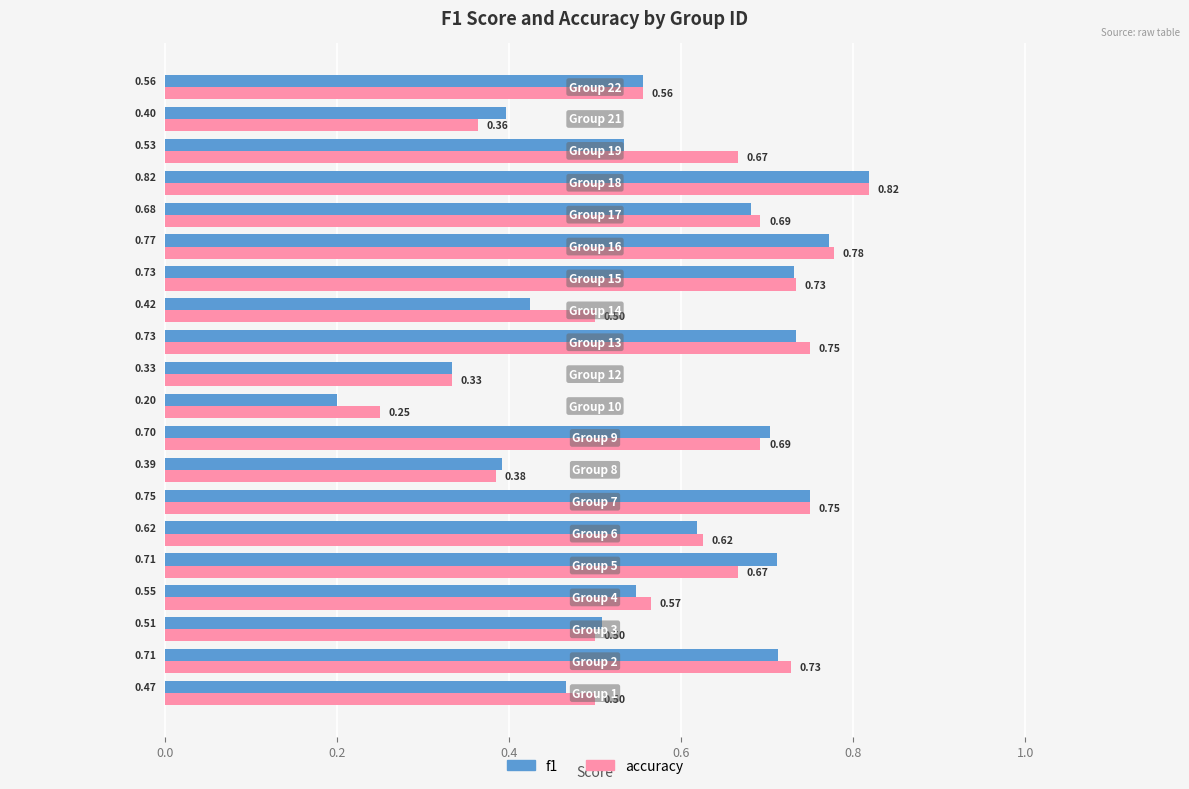

Rank the series by their average value, from highest to lowest.

accuracy, f1